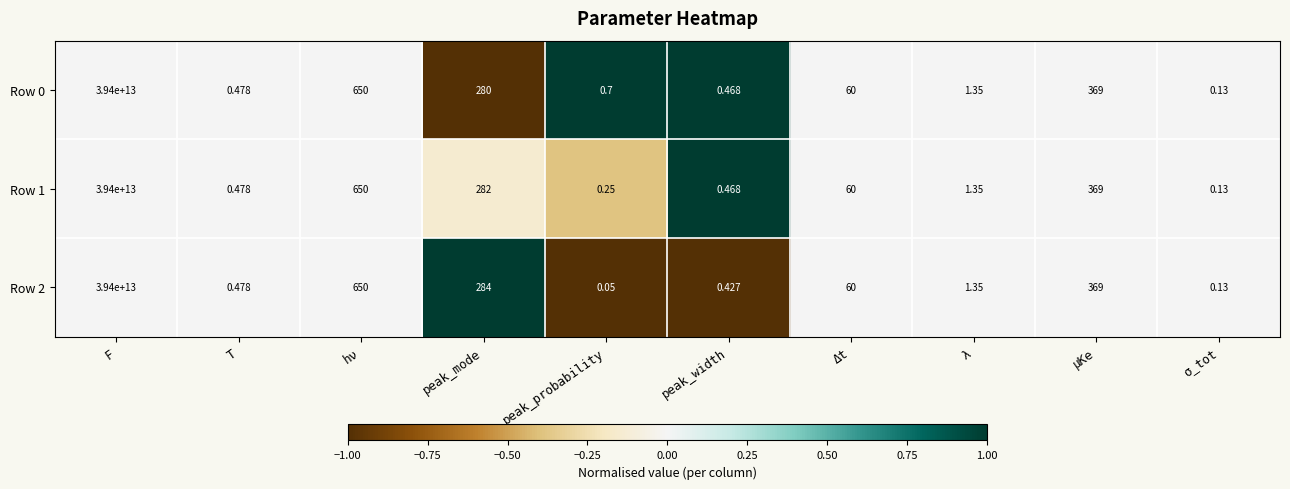

At which label does Row 0 first exceed 60?

F